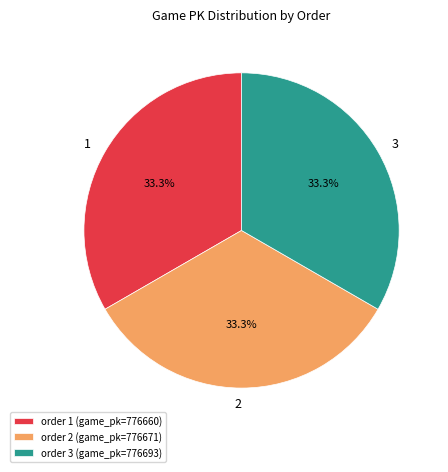

What percentage do order 1 (game_pk=776660) and order 2 (game_pk=776671) together represent?

66.7%